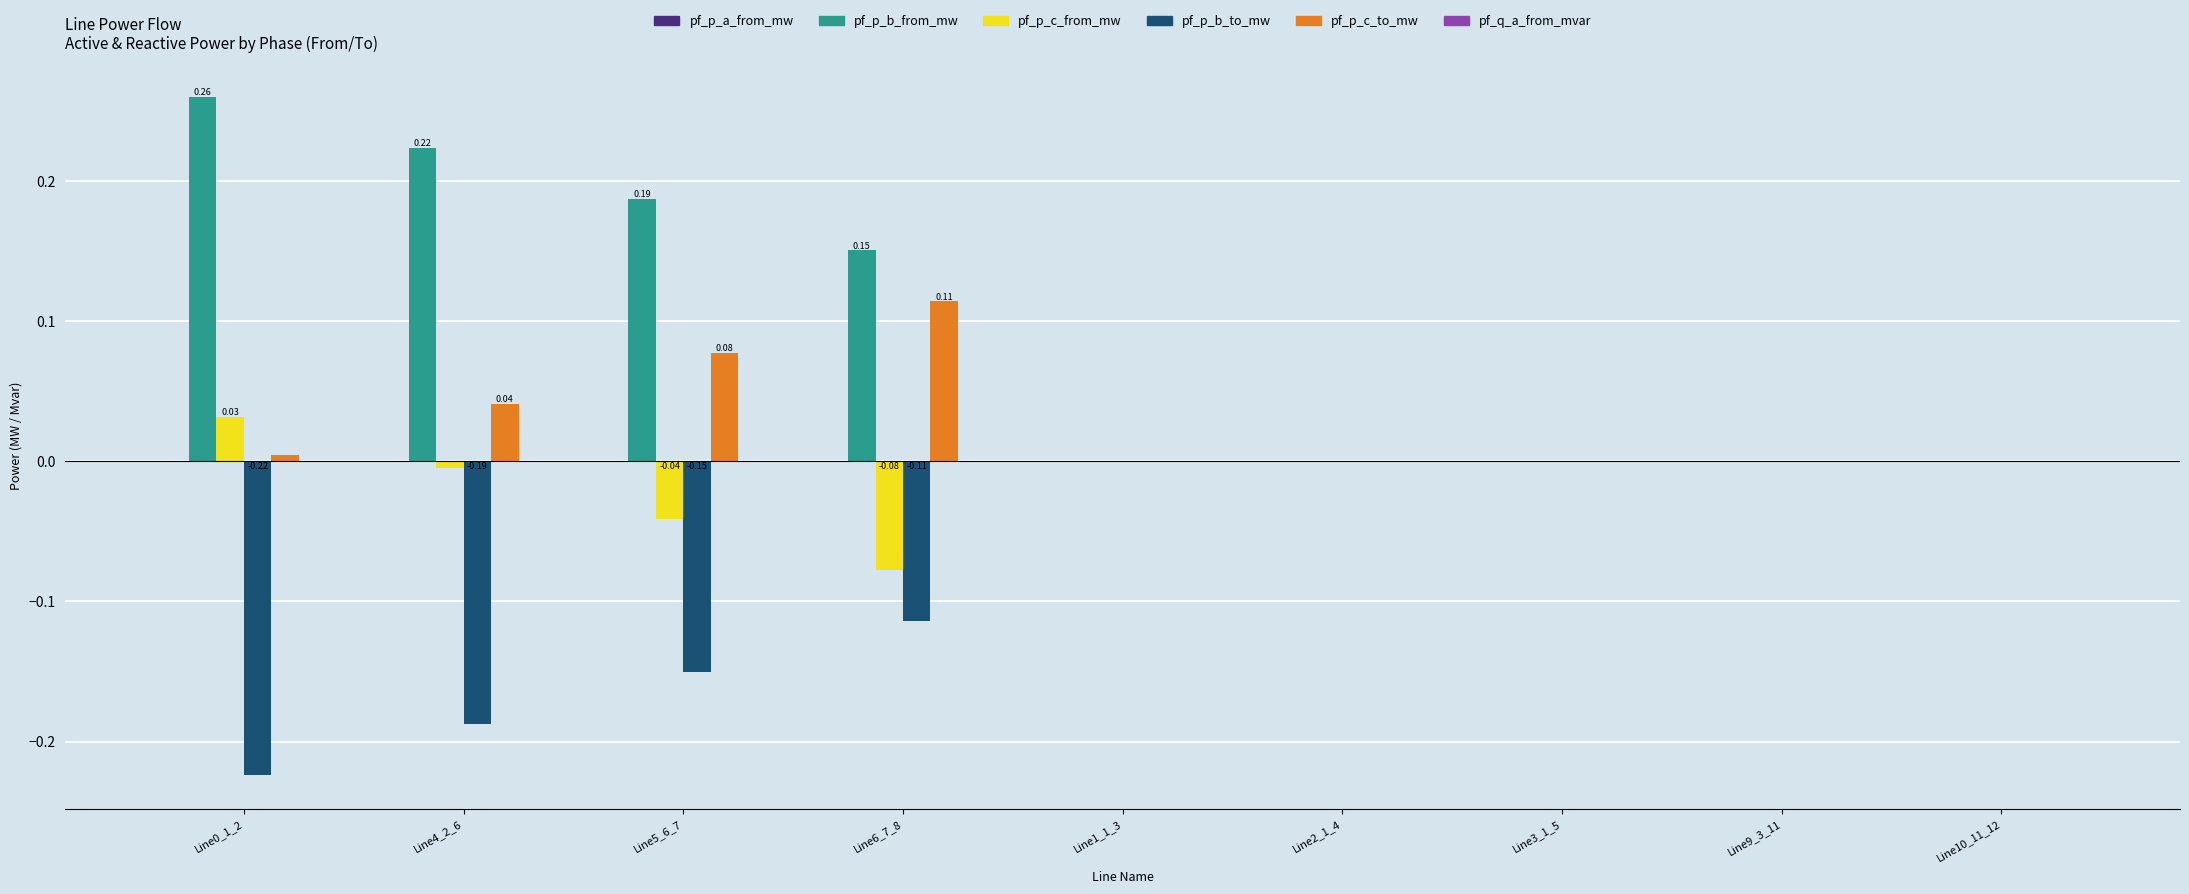

Which series has the largest total across all categories?

pf_p_b_from_mw